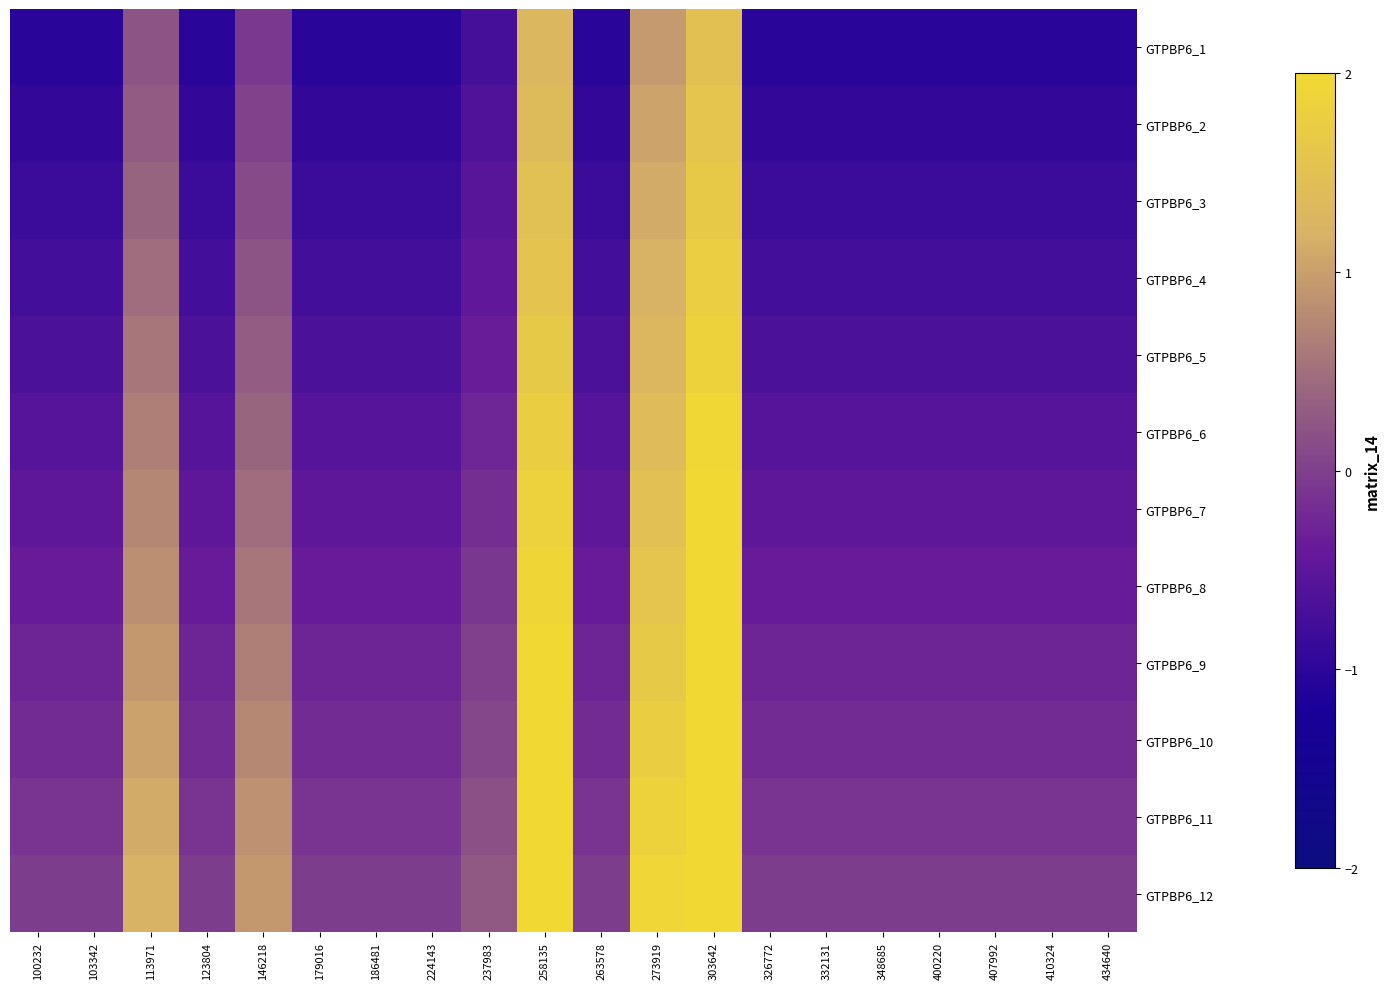

Reading right to left, what are all the values shown in this chart?

GTPBP6_1: 434640=-1.0	410324=-1.0	407992=-1.0	400220=-1.0	348685=-1.0	332131=-1.0	326772=-1.0	303642=1.5	273919=0.9	263578=-1.0	258135=1.3	237983=-0.7	224143=-1.0	186481=-1.0	179016=-1.0	146218=-0.1	123804=-1.0	113971=0.2	103342=-1.0	100232=-1.0
GTPBP6_2: 434640=-0.9	410324=-0.9	407992=-0.9	400220=-0.9	348685=-0.9	332131=-0.9	326772=-0.9	303642=1.6	273919=1.0	263578=-0.9	258135=1.4	237983=-0.6	224143=-0.9	186481=-0.9	179016=-0.9	146218=0.0	123804=-0.9	113971=0.3	103342=-0.9	100232=-0.9
GTPBP6_3: 434640=-0.8	410324=-0.8	407992=-0.8	400220=-0.8	348685=-0.8	332131=-0.8	326772=-0.8	303642=1.7	273919=1.1	263578=-0.8	258135=1.5	237983=-0.5	224143=-0.8	186481=-0.8	179016=-0.8	146218=0.1	123804=-0.8	113971=0.4	103342=-0.8	100232=-0.8
GTPBP6_4: 434640=-0.8	410324=-0.8	407992=-0.8	400220=-0.8	348685=-0.8	332131=-0.8	326772=-0.8	303642=1.8	273919=1.2	263578=-0.8	258135=1.6	237983=-0.5	224143=-0.8	186481=-0.8	179016=-0.8	146218=0.2	123804=-0.8	113971=0.5	103342=-0.8	100232=-0.8
GTPBP6_5: 434640=-0.7	410324=-0.7	407992=-0.7	400220=-0.7	348685=-0.7	332131=-0.7	326772=-0.7	303642=1.9	273919=1.3	263578=-0.7	258135=1.7	237983=-0.4	224143=-0.7	186481=-0.7	179016=-0.7	146218=0.3	123804=-0.7	113971=0.6	103342=-0.7	100232=-0.7
GTPBP6_6: 434640=-0.6	410324=-0.6	407992=-0.6	400220=-0.6	348685=-0.6	332131=-0.6	326772=-0.6	303642=2.0	273919=1.4	263578=-0.6	258135=1.8	237983=-0.3	224143=-0.6	186481=-0.6	179016=-0.6	146218=0.4	123804=-0.6	113971=0.7	103342=-0.6	100232=-0.6
GTPBP6_7: 434640=-0.5	410324=-0.5	407992=-0.5	400220=-0.5	348685=-0.5	332131=-0.5	326772=-0.5	303642=2.0	273919=1.5	263578=-0.5	258135=1.8	237983=-0.2	224143=-0.5	186481=-0.5	179016=-0.5	146218=0.5	123804=-0.5	113971=0.7	103342=-0.5	100232=-0.5
GTPBP6_8: 434640=-0.4	410324=-0.4	407992=-0.4	400220=-0.4	348685=-0.4	332131=-0.4	326772=-0.4	303642=2.0	273919=1.6	263578=-0.4	258135=1.9	237983=-0.1	224143=-0.4	186481=-0.4	179016=-0.4	146218=0.6	123804=-0.4	113971=0.8	103342=-0.4	100232=-0.4
GTPBP6_9: 434640=-0.3	410324=-0.3	407992=-0.3	400220=-0.3	348685=-0.3	332131=-0.3	326772=-0.3	303642=2.0	273919=1.7	263578=-0.3	258135=2.0	237983=0.0	224143=-0.3	186481=-0.3	179016=-0.3	146218=0.7	123804=-0.3	113971=0.9	103342=-0.3	100232=-0.3
GTPBP6_10: 434640=-0.2	410324=-0.2	407992=-0.2	400220=-0.2	348685=-0.2	332131=-0.2	326772=-0.2	303642=2.0	273919=1.8	263578=-0.2	258135=2.0	237983=0.1	224143=-0.2	186481=-0.2	179016=-0.2	146218=0.8	123804=-0.2	113971=1.0	103342=-0.2	100232=-0.2
GTPBP6_11: 434640=-0.1	410324=-0.1	407992=-0.1	400220=-0.1	348685=-0.1	332131=-0.1	326772=-0.1	303642=2.0	273919=1.9	263578=-0.1	258135=2.0	237983=0.2	224143=-0.1	186481=-0.1	179016=-0.1	146218=0.8	123804=-0.1	113971=1.1	103342=-0.1	100232=-0.1
GTPBP6_12: 434640=-0.0	410324=-0.0	407992=-0.0	400220=-0.0	348685=-0.0	332131=-0.0	326772=-0.0	303642=2.0	273919=1.9	263578=-0.0	258135=2.0	237983=0.3	224143=-0.0	186481=-0.0	179016=-0.0	146218=0.9	123804=-0.0	113971=1.2	103342=-0.0	100232=-0.0